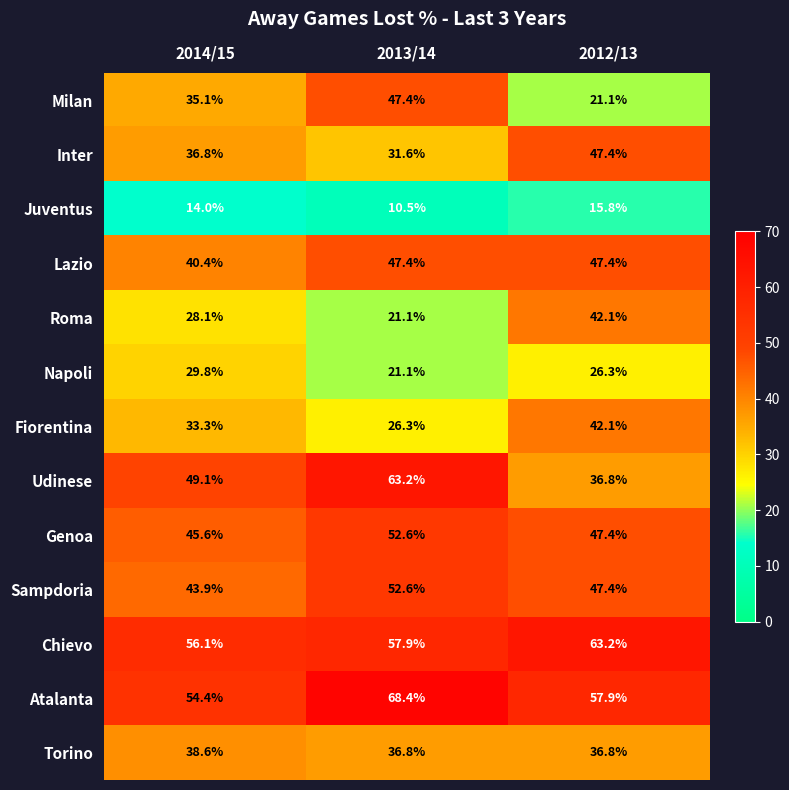

Where does the Roma series first go above 28?

2014/15